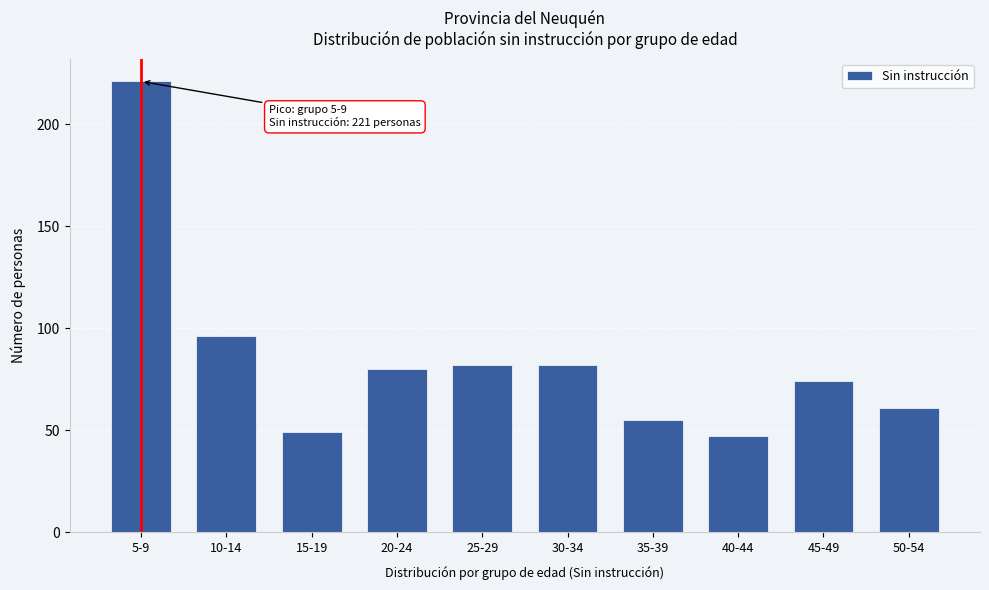

Reading left to right, transcribe all the data shown in this chart.

221	96	49	80	82	82	55	47	74	61